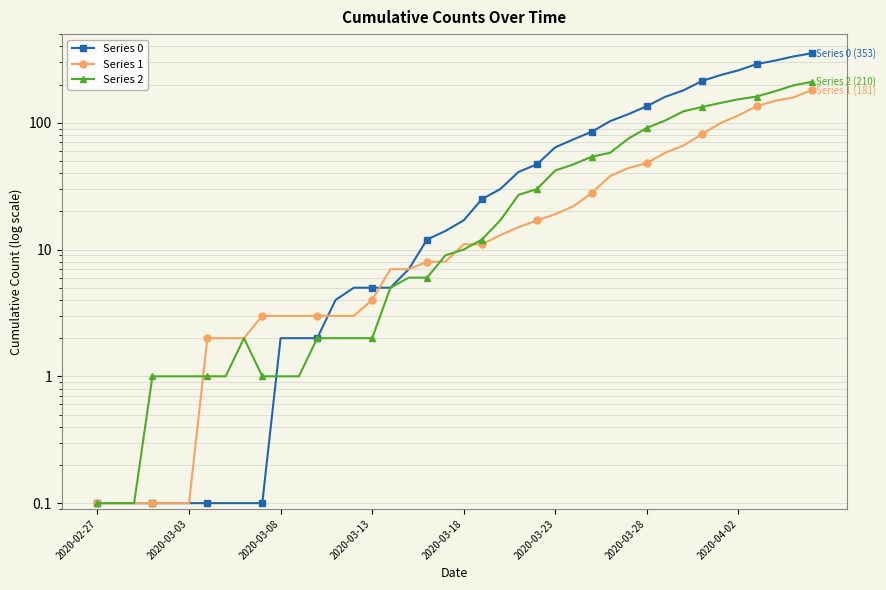

True or false: Series 2 has a value of 1.4 at 2020-03-13.

False